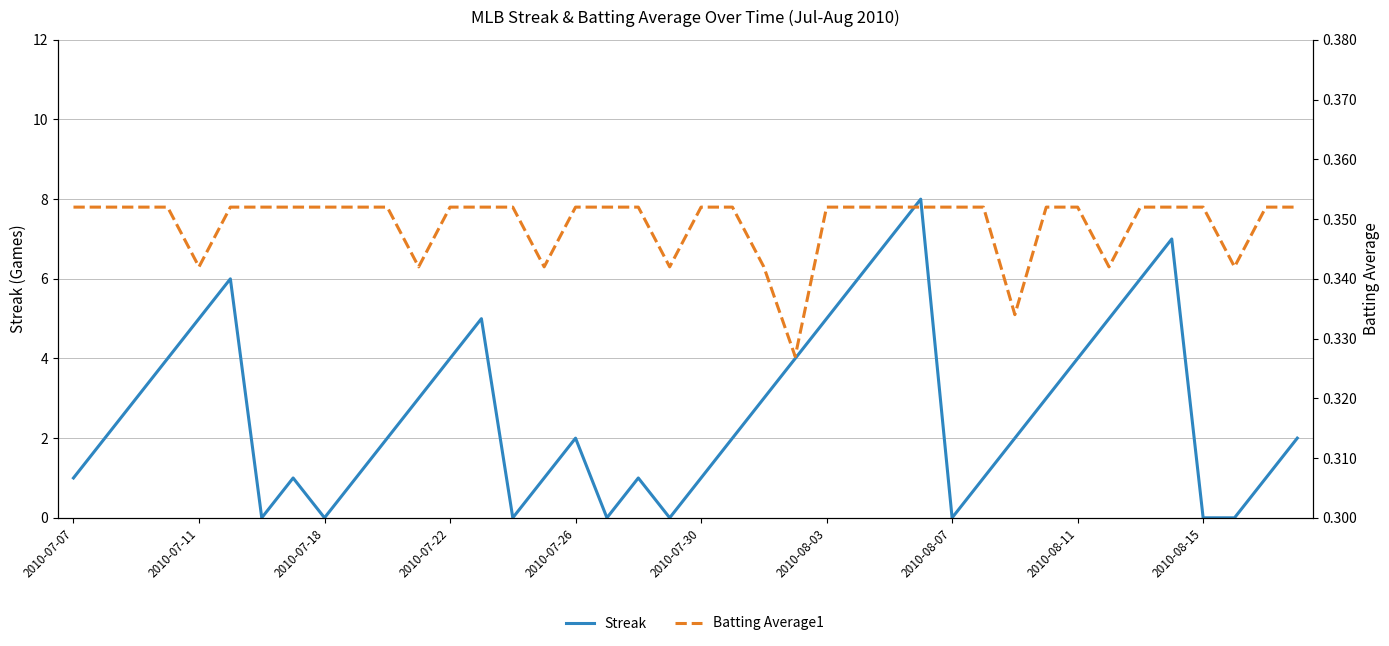

What is the difference between the Streak values at 22 and 14?

3.0